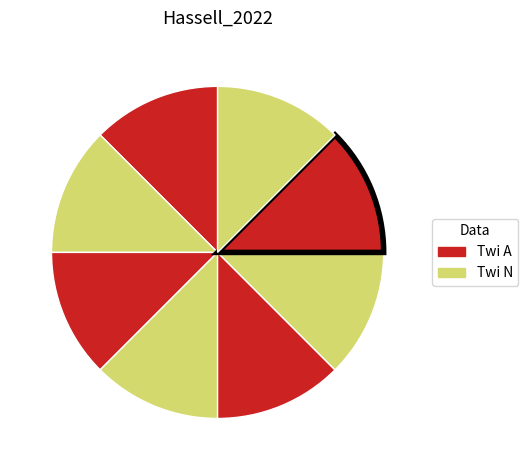

Count the number of slices in the pie.

8